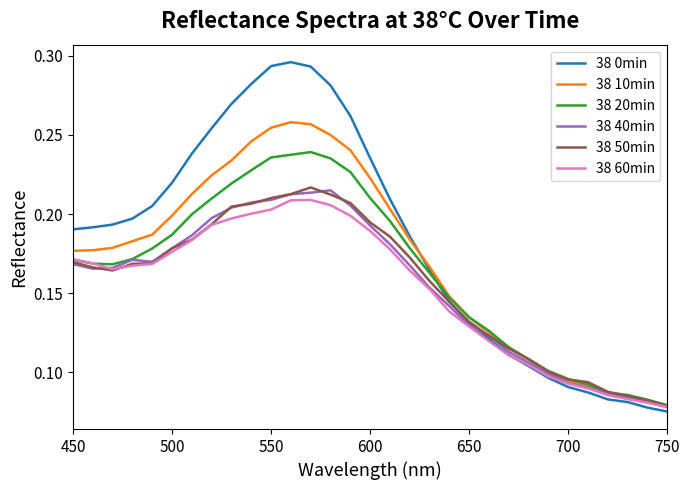

Which series has the largest total across all categories?

38 0min